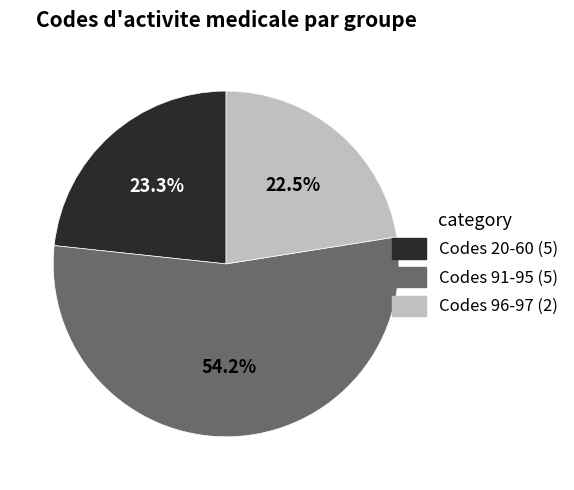

Is there any slice that represents more than half of the pie?

Yes